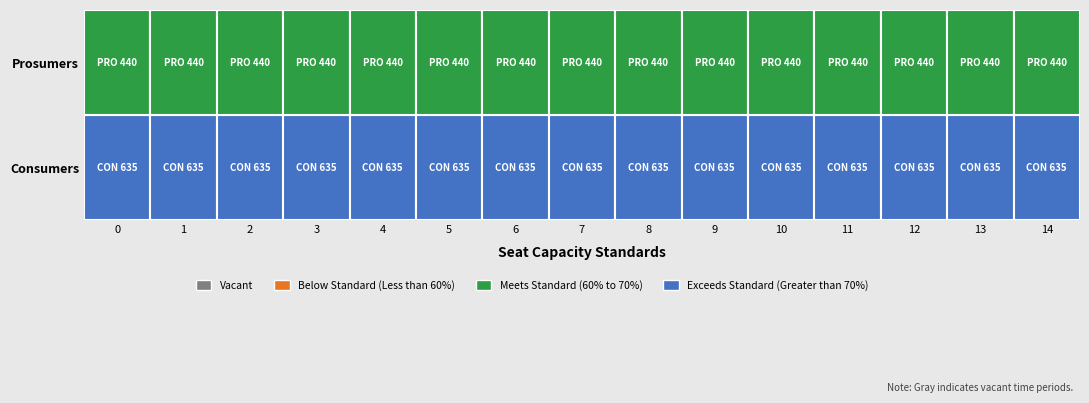

The value of Consumers at 8 is 635. True or false?

True